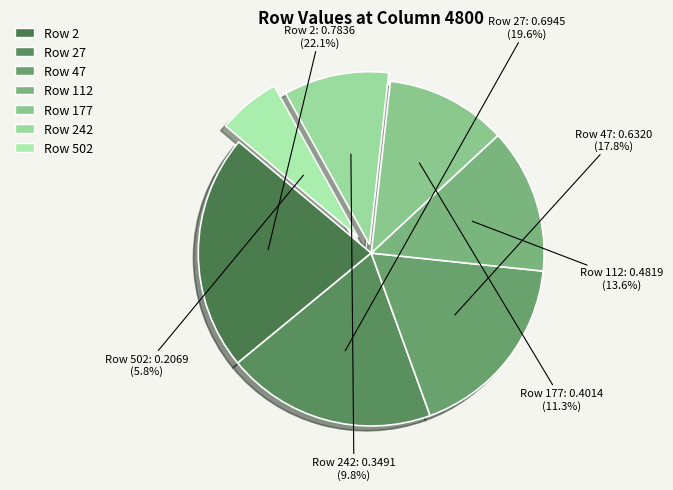

Which slice is the smallest?

502